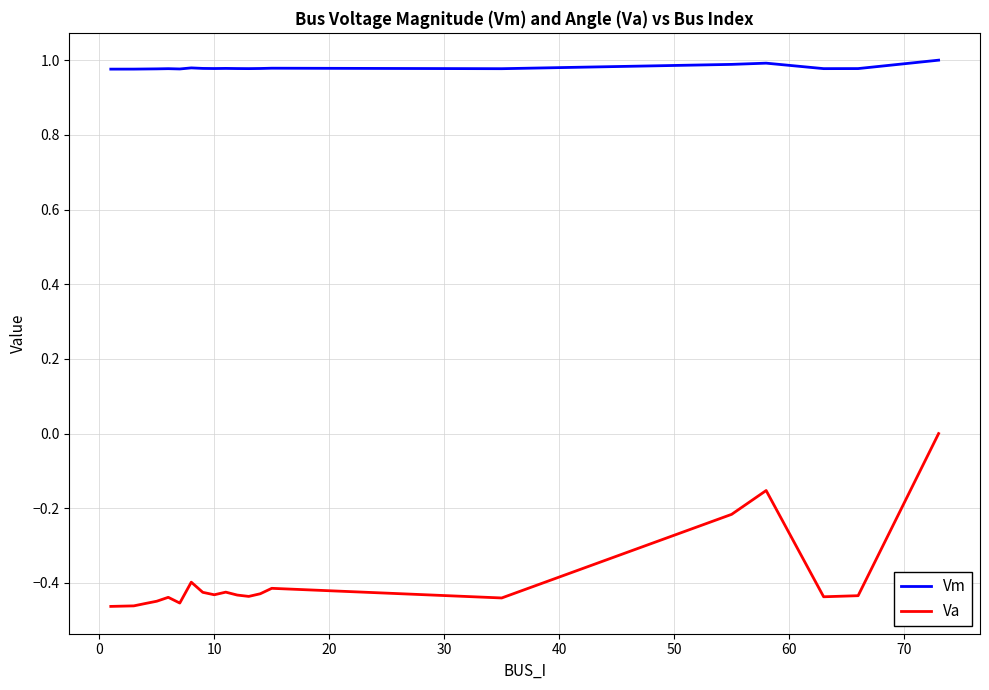

Count the number of categories in the chart.

20